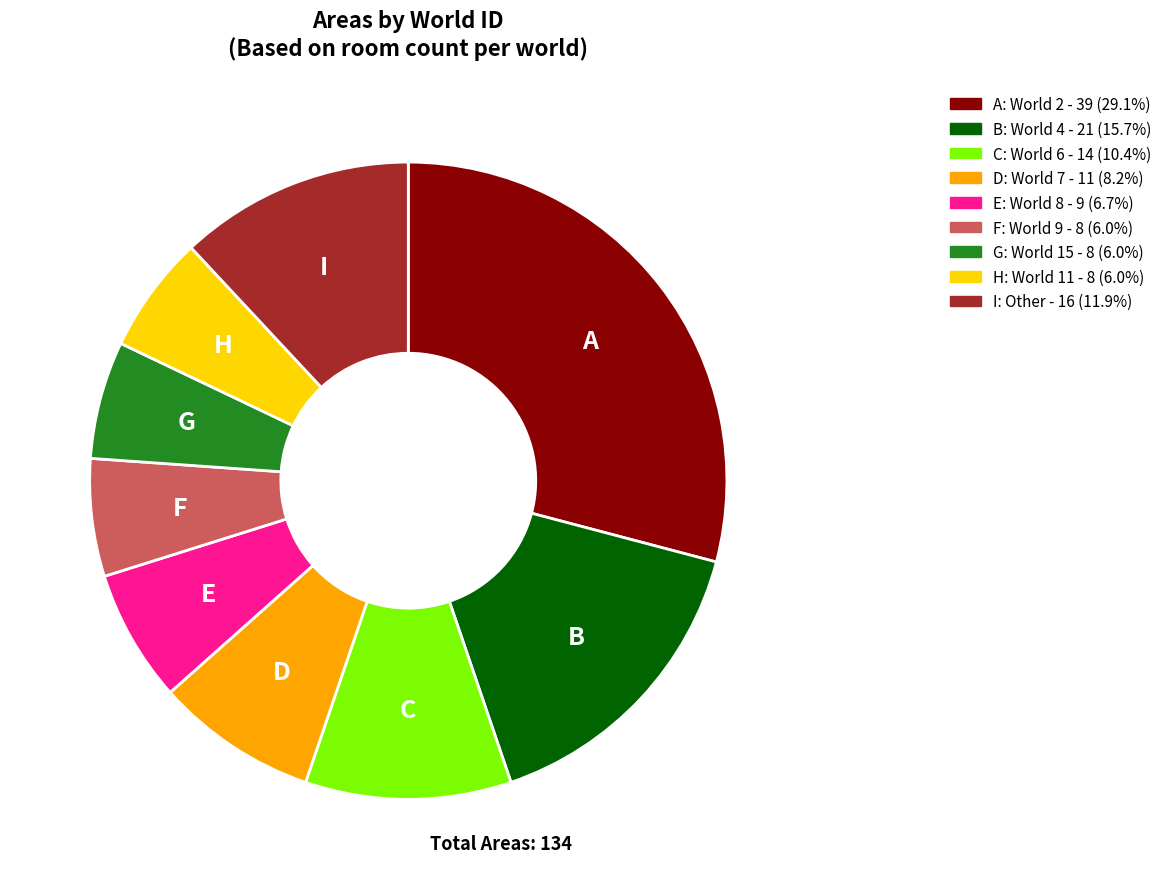

Is there any slice that represents more than half of the pie?

No